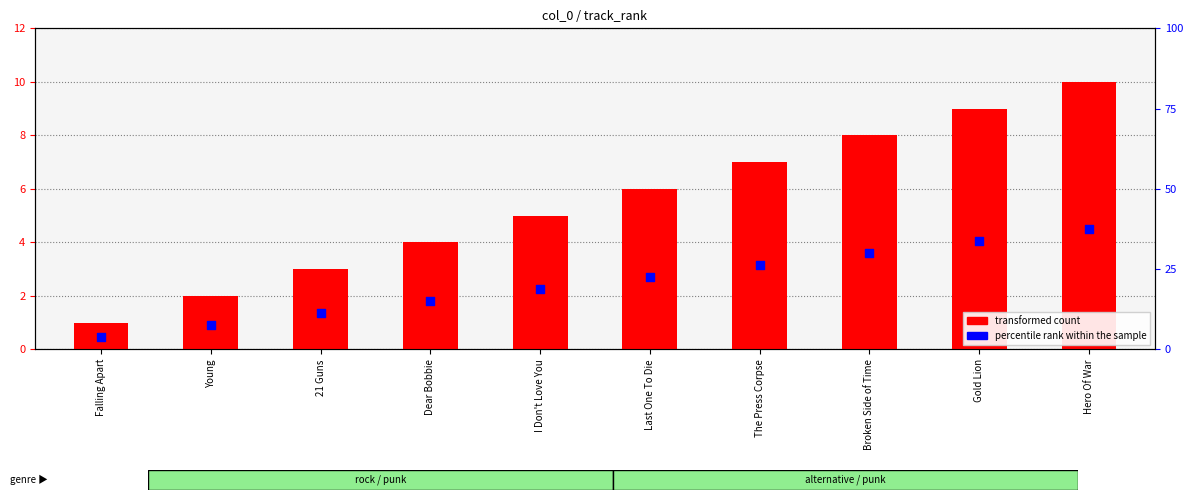

Is the value of transformed count at Last One To Die greater than the value of percentile rank within the sample at Falling Apart?

Yes